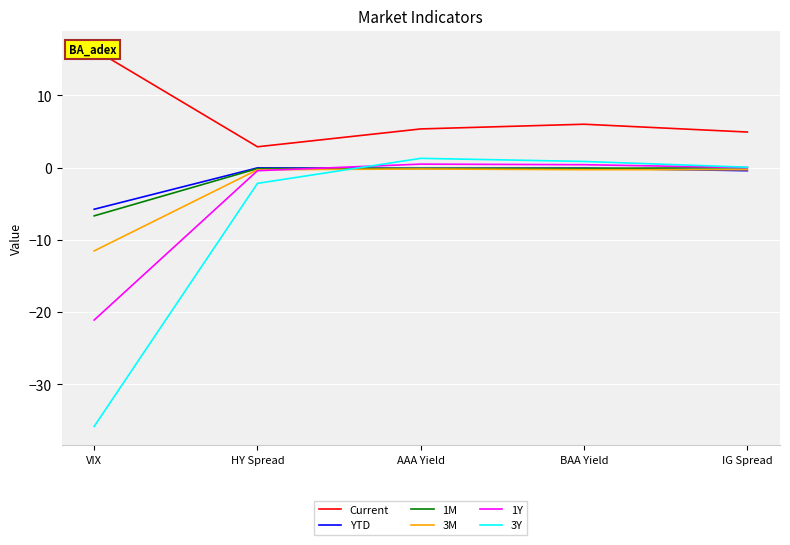

True or false: Current has more than 0 points higher than both neighbors.

True